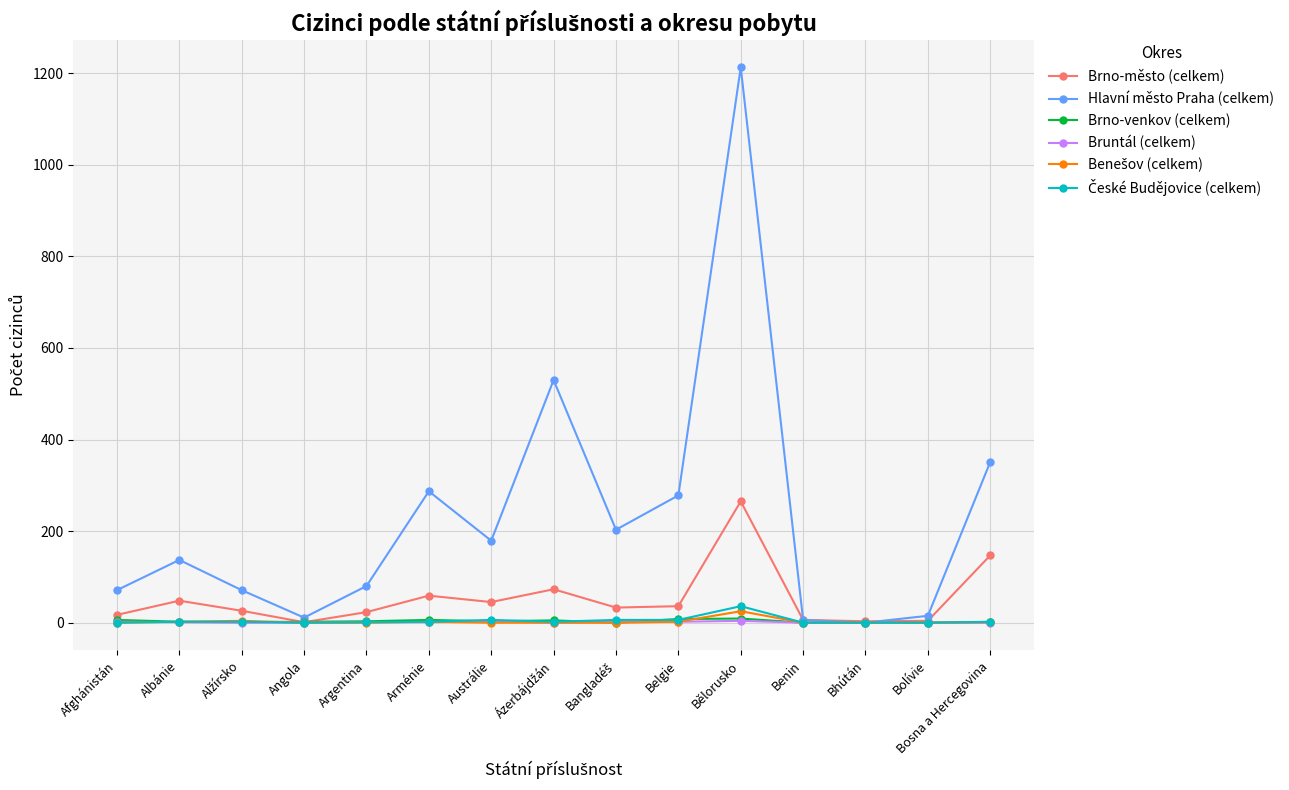

How many categories are shown in the chart?

15